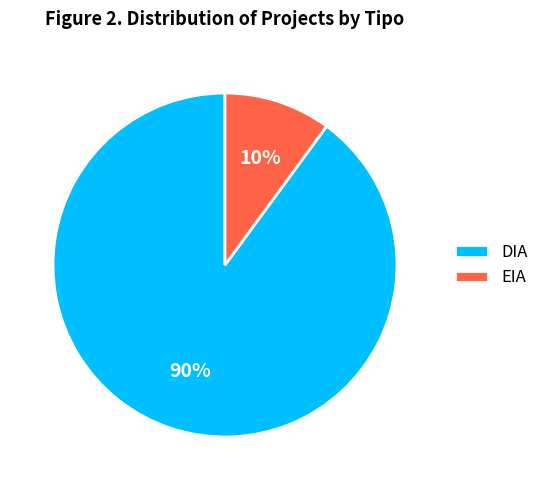

Count the number of slices in the pie.

2